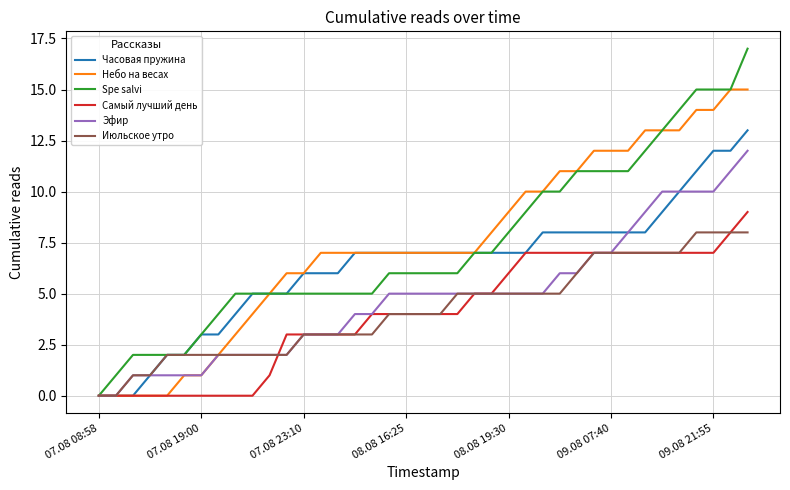

Which series has the largest range (max minus min)?

Spe salvi